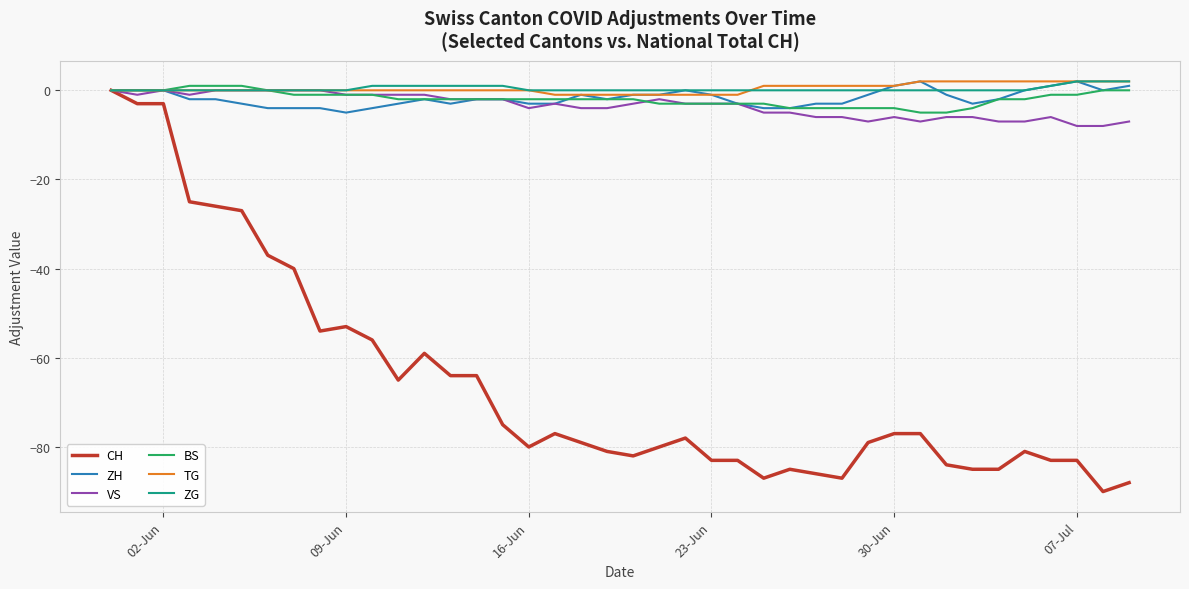

Which series has the widest spread of values?

CH